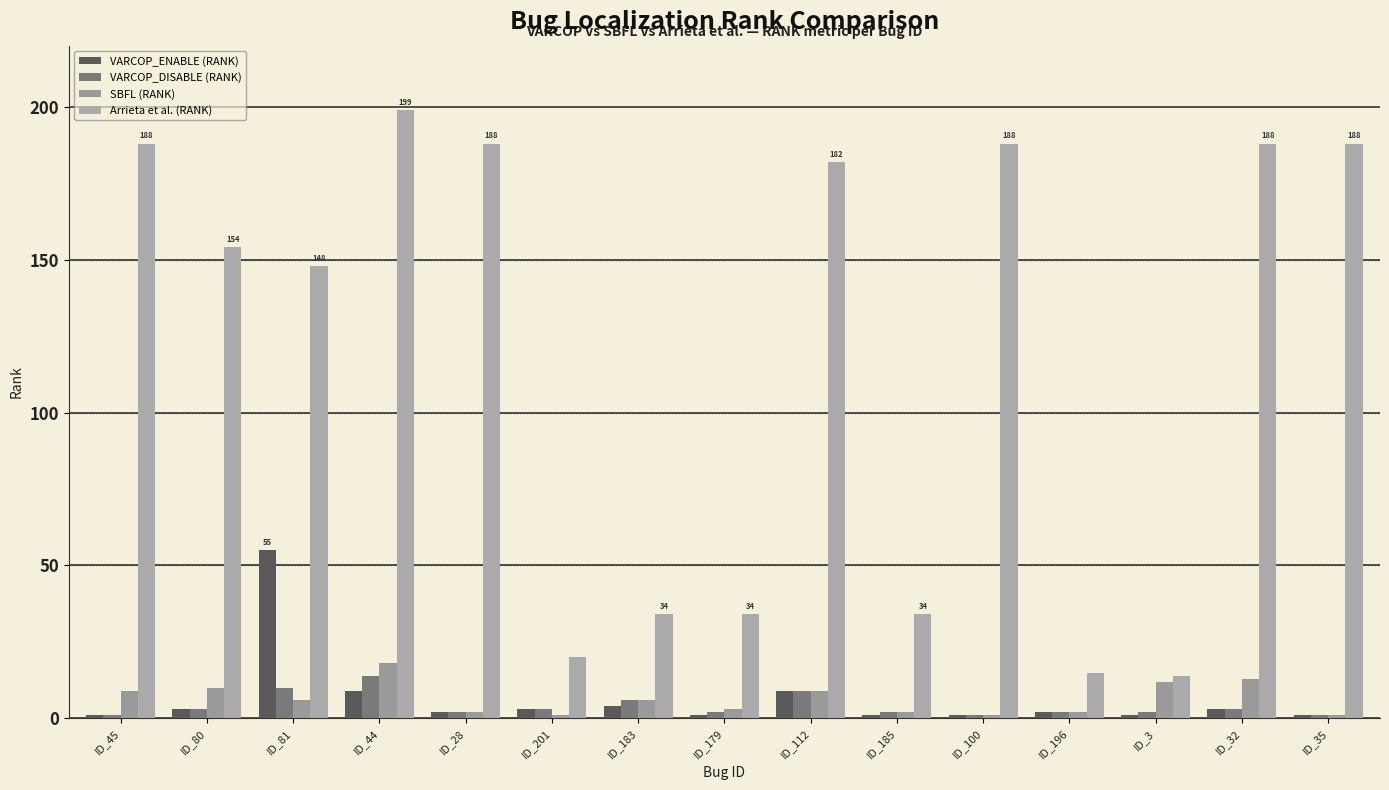

How many distinct data groups are displayed?

4